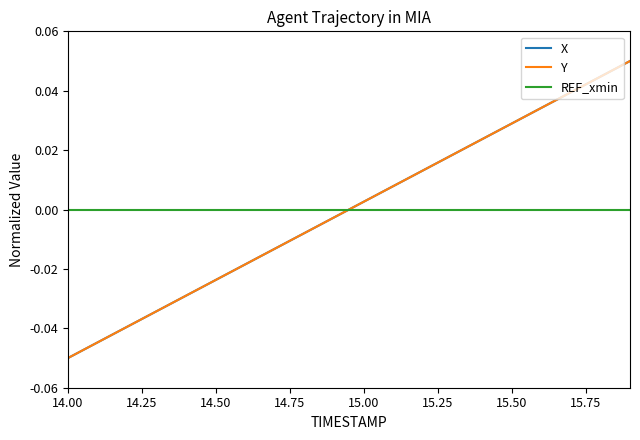

After their last crossing, which series has the higher values: REF_xmin or X?

X